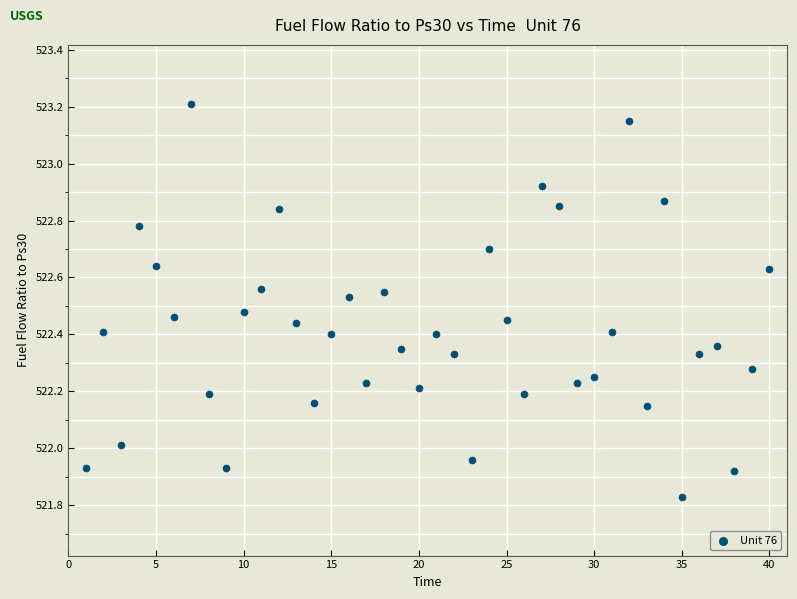

What is the range of X values (max minus min)?

39.0